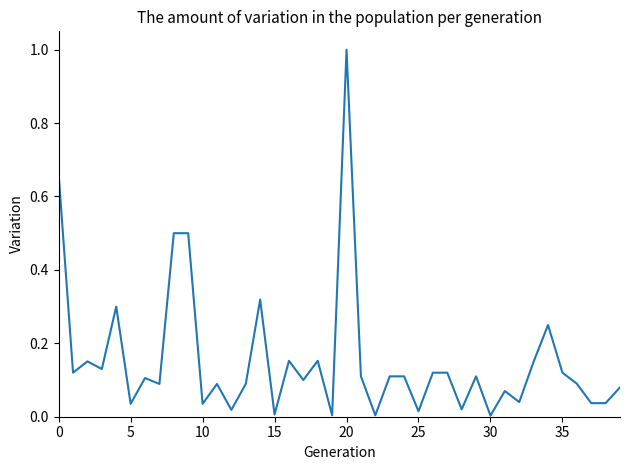

What is the greatest value displayed?

1.0